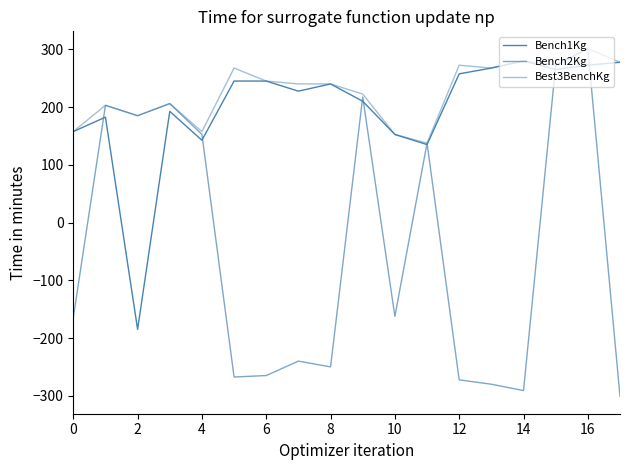

What is the label of the 17th point from the left?

16